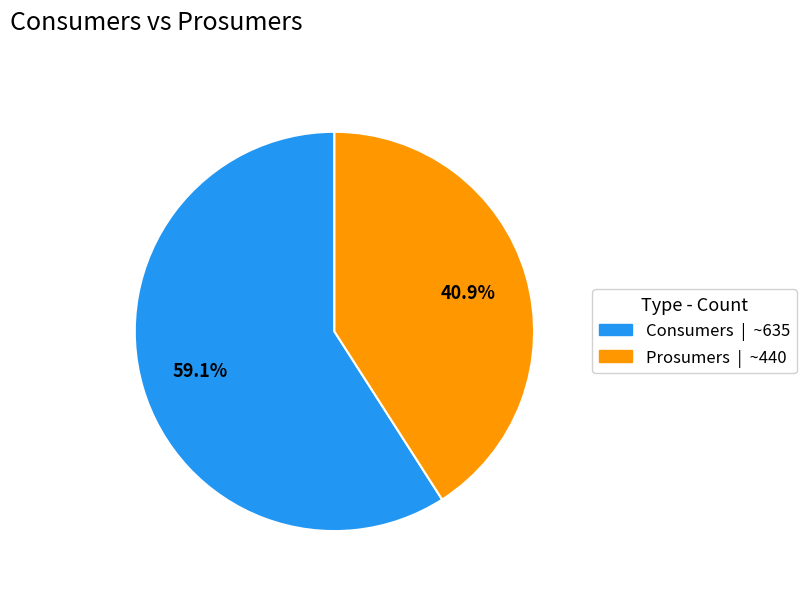

Which category has the biggest portion of the pie?

Consumers